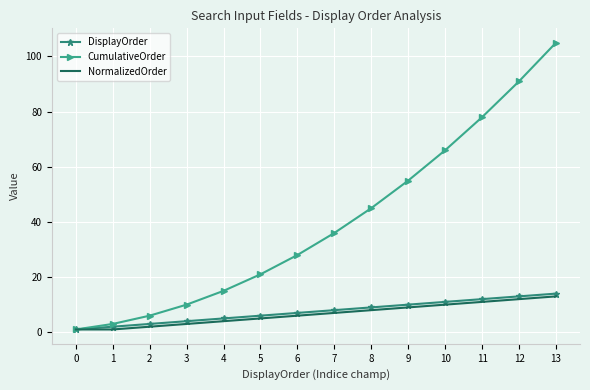

What is the maximum value for DisplayOrder?

14